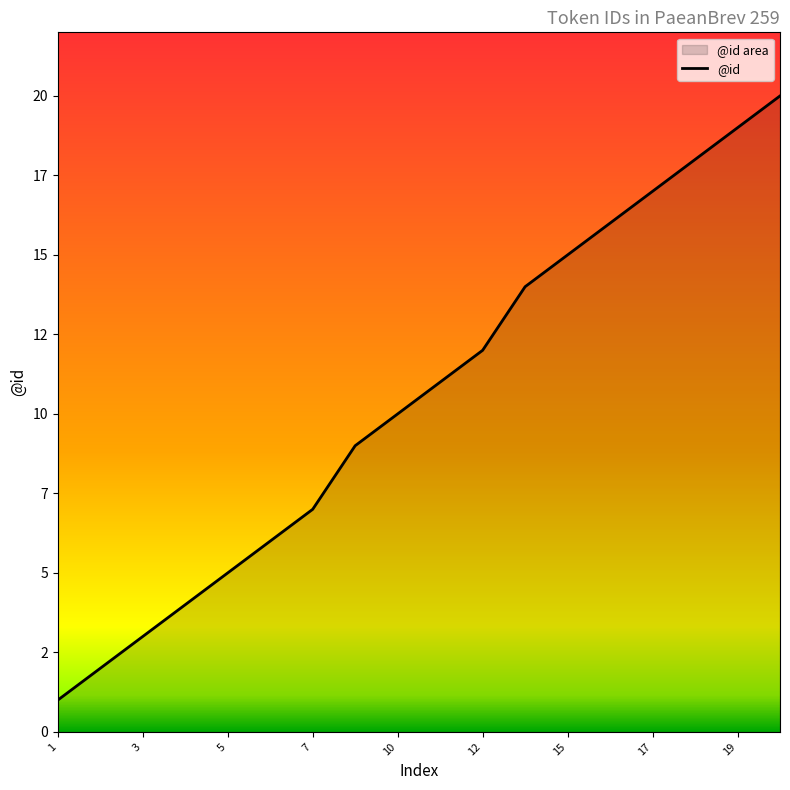

Reading left to right, transcribe all the data shown in this chart.

1	2	3	4	5	6	7	9	10	11	12	14	15	16	17	18	19	20